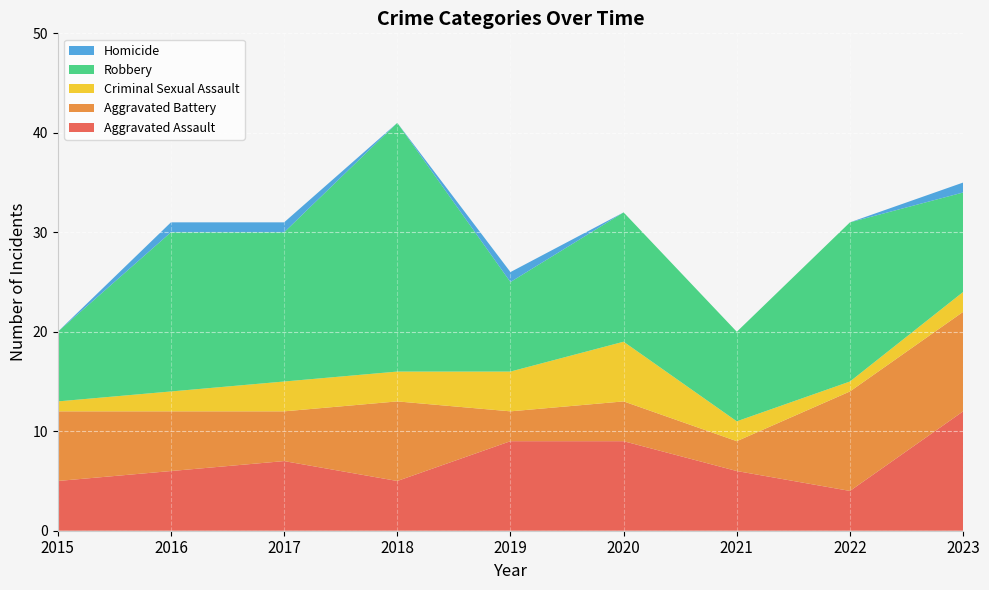

Reading left to right, transcribe all the data shown in this chart.

Aggravated Assault: 5	6	7	5	9	9	6	4	12
Aggravated Battery: 7	6	5	8	3	4	3	10	10
Criminal Sexual Assault: 1	2	3	3	4	6	2	1	2
Robbery: 7	16	15	25	9	13	9	16	10
Homicide: 0	1	1	0	1	0	0	0	1